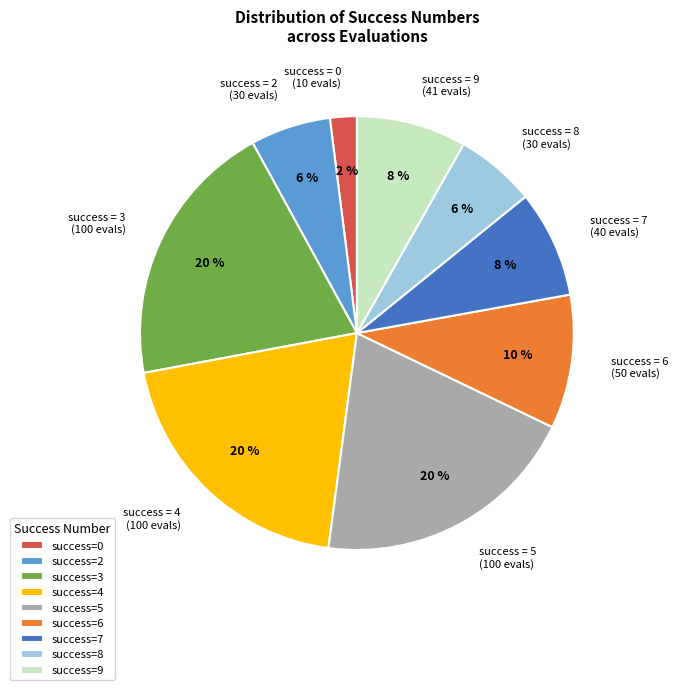

To the nearest percent, what is the average slice percentage?

11%